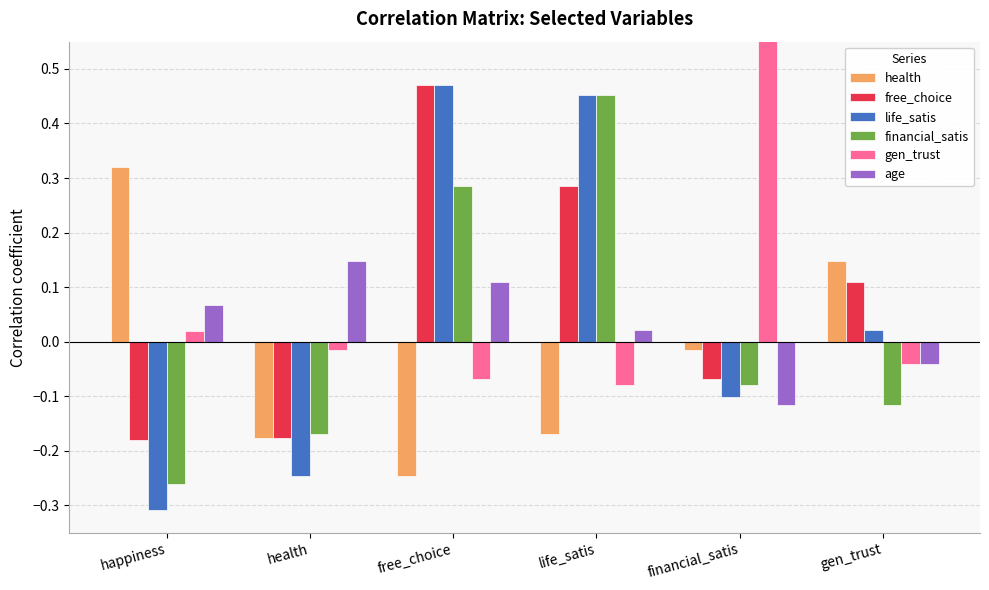

How many free_choice values are between 0 and 1?

3